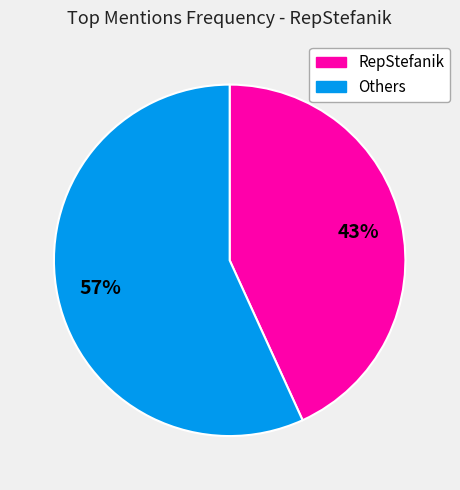

Does any single category account for the majority?

Yes